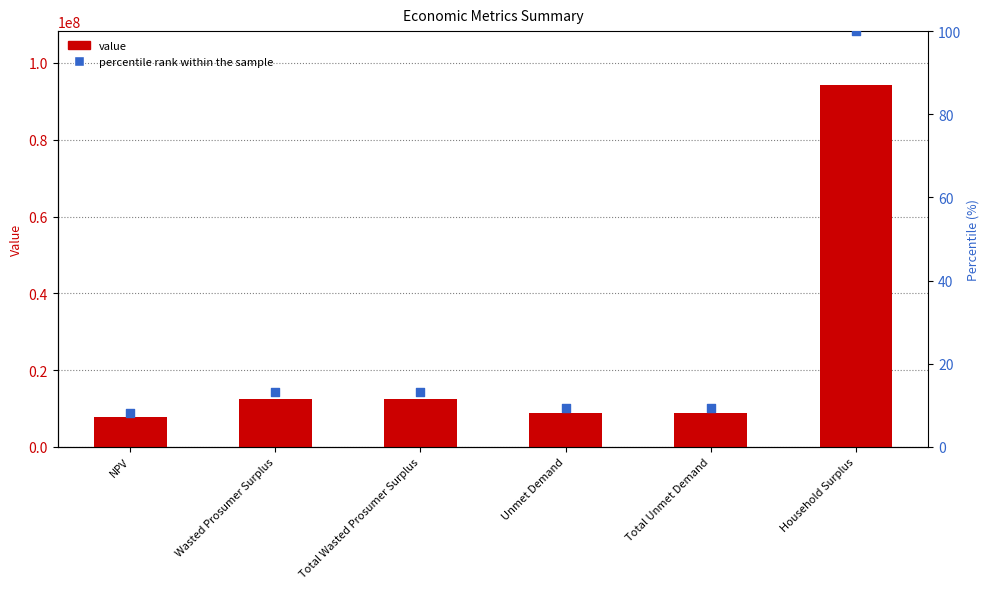

Which series has the largest Y range (max minus min)?

value